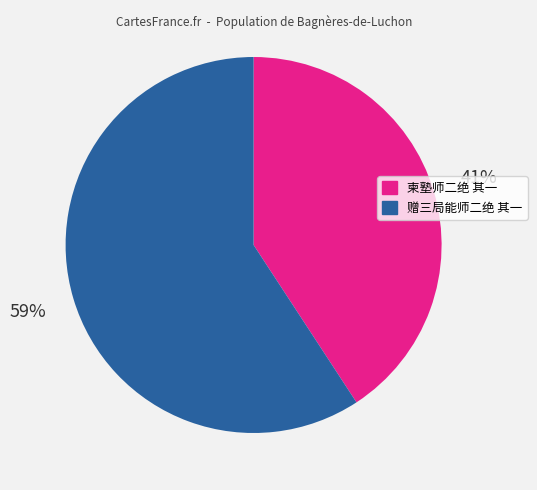

What percentage is the 赠三局能师二绝 其一 slice, to the nearest percent?

59%